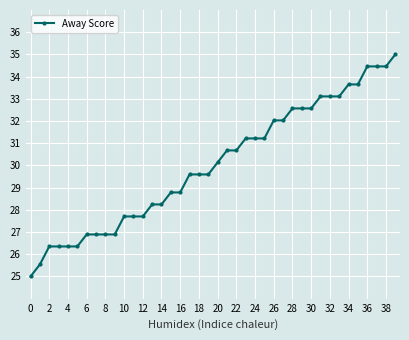

What is the average value?

30.0